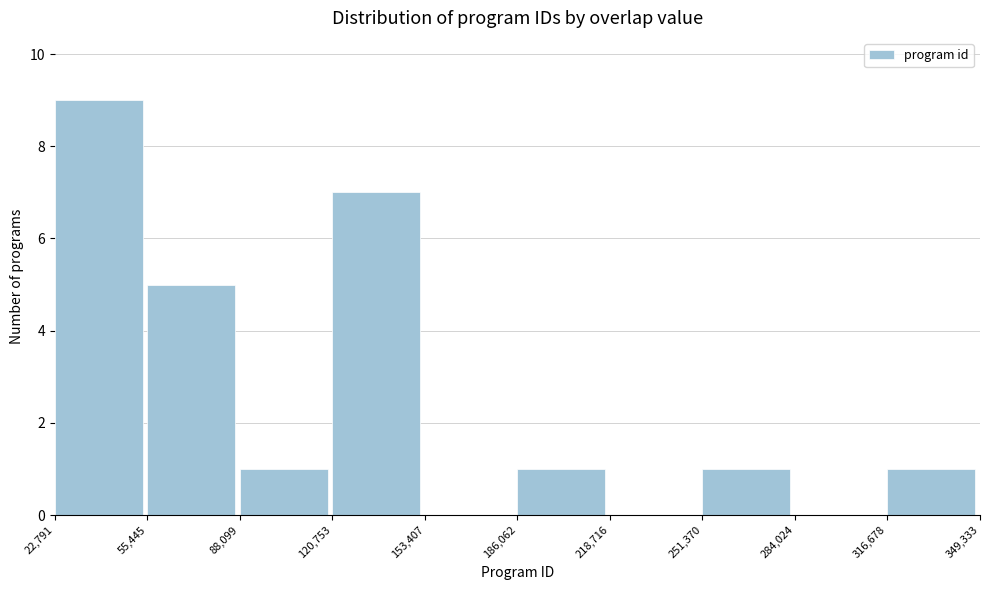

Reading left to right, list every bar in this chart as the range it spans on the x-axis followed by its height. The values are not printed on the chart, so give them approximately, as read against the axis.

22,791 to 55,445: 9
55,445 to 88,099: 5
88,099 to 120,753: 1
120,753 to 153,407: 7
153,407 to 186,062: 0
186,062 to 218,716: 1
218,716 to 251,370: 0
251,370 to 284,024: 1
284,024 to 316,678: 0
316,678 to 349,333: 1